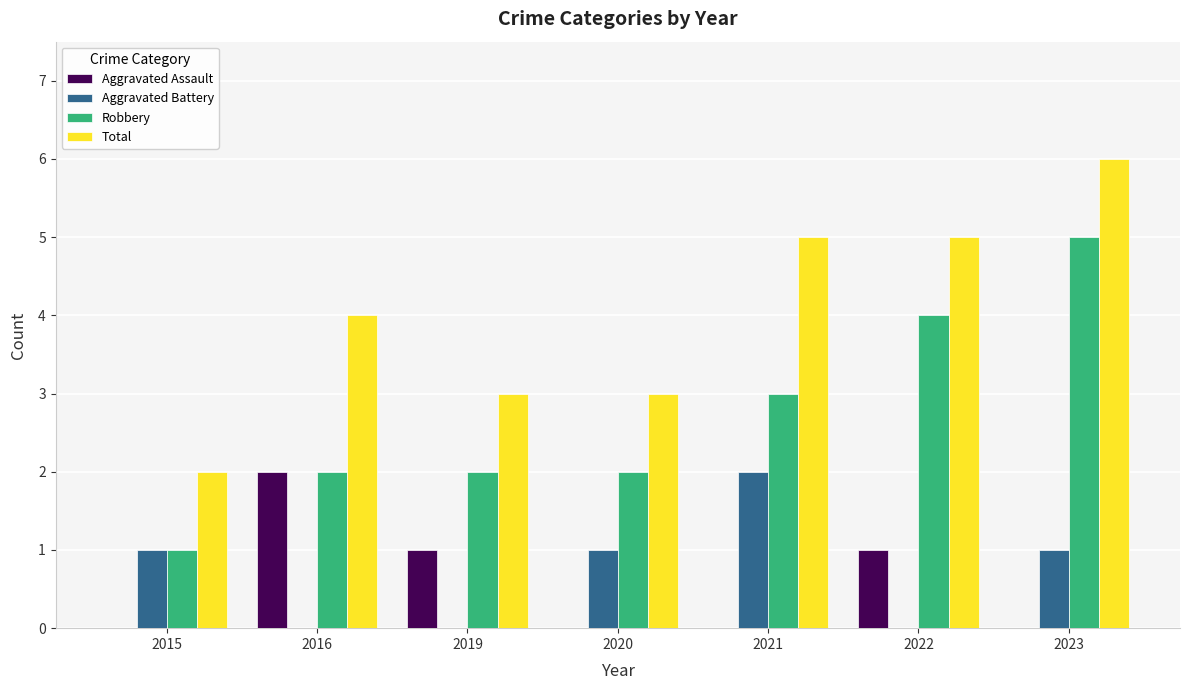

How many categories are shown in the chart?

7